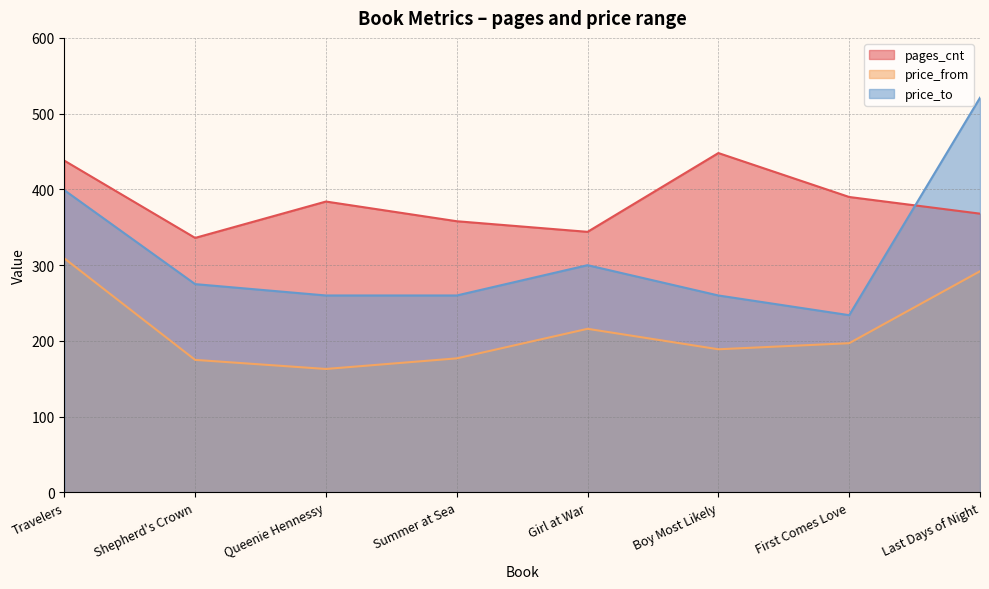

Which category has the highest value in the price_to series?

Last Days of Night